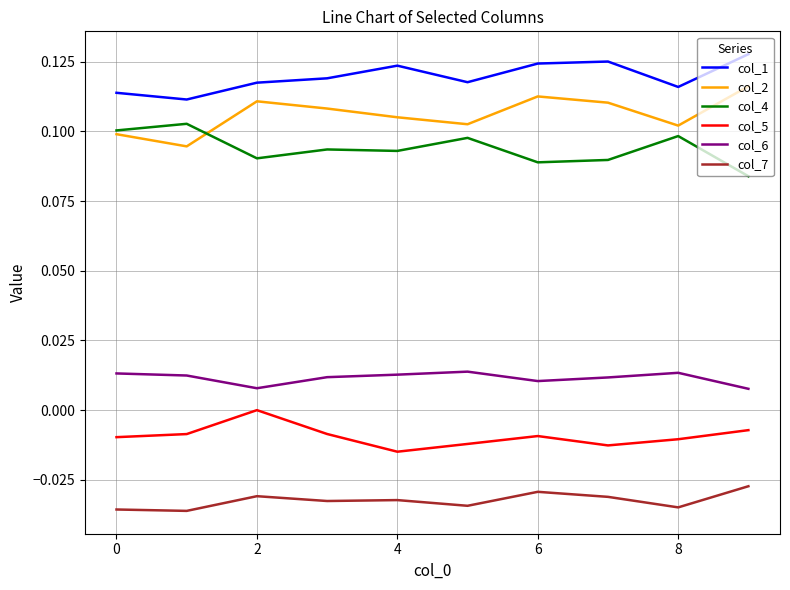

List the series in order of their peak value, highest first.

col_1, col_2, col_4, col_6, col_5, col_7